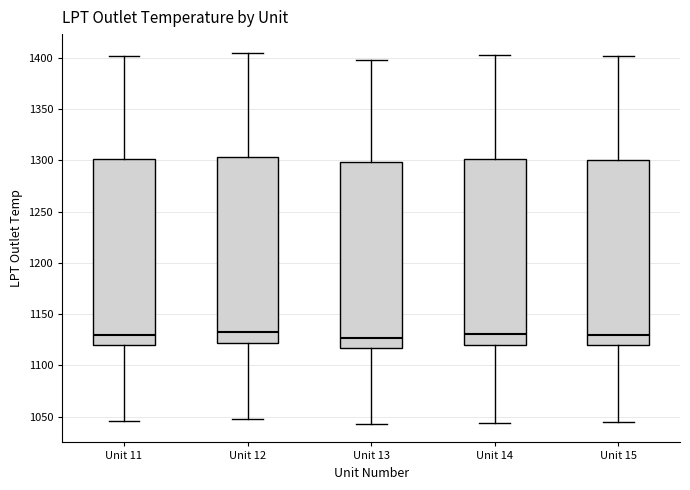

Reading left to right, transcribe this box plot: for each box, give where its median line is, the range the box spans, and where its two whiskers end, as read against the y-axis. The values are not printed on the chart, so give them approximately, as read against the axis.

Unit 11: median 1130, box 1120 to 1300, whiskers 1045 to 1400
Unit 12: median 1135, box 1120 to 1305, whiskers 1050 to 1405
Unit 13: median 1125, box 1115 to 1300, whiskers 1045 to 1400
Unit 14: median 1130, box 1120 to 1300, whiskers 1045 to 1405
Unit 15: median 1130, box 1120 to 1300, whiskers 1045 to 1400